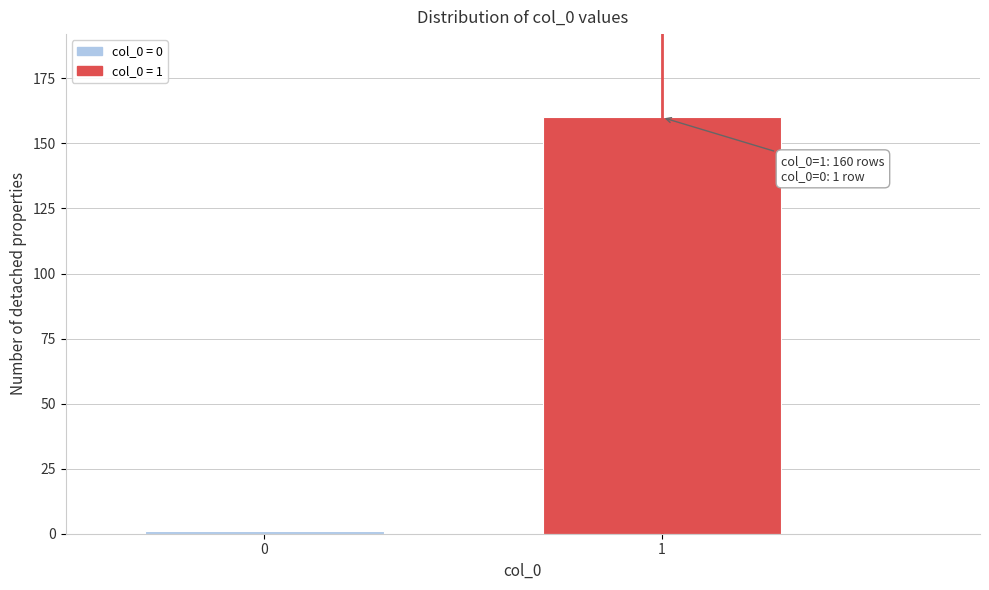

Reading left to right, extract all data points from this chart.

1	160